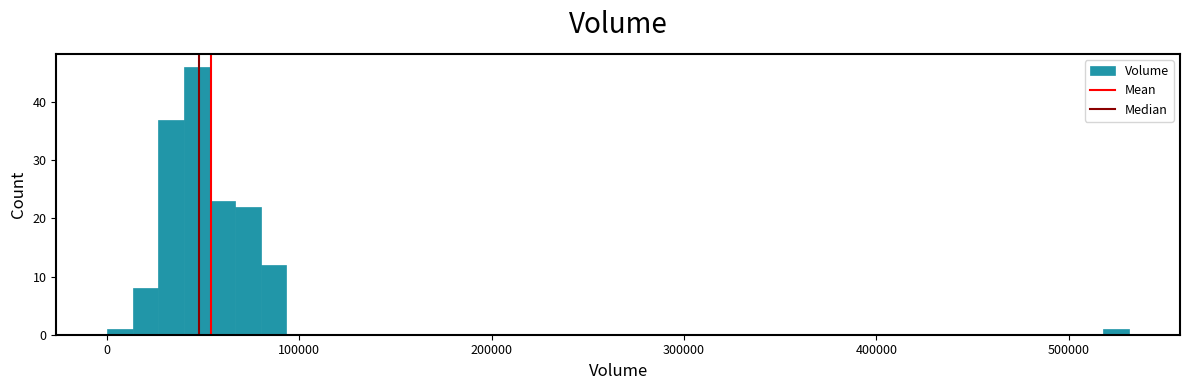

Around what value on the x-axis is the tallest bar? Give the approximate position of its centre, as read against the axis.

50000